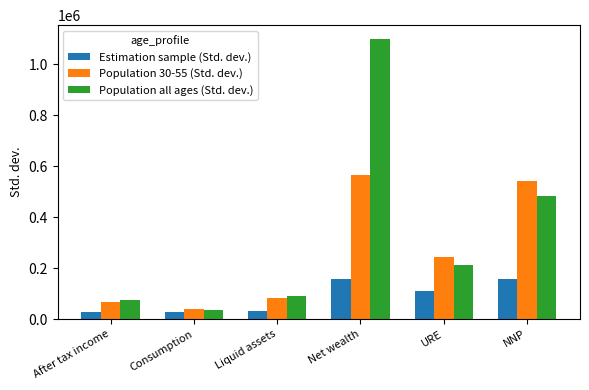

What is the sum of the Population all ages (Std. dev.) values at NNP and After tax income?

556727.0